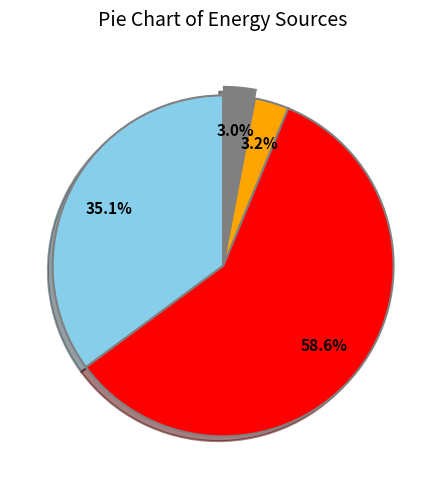

Does any single category account for the majority?

Yes